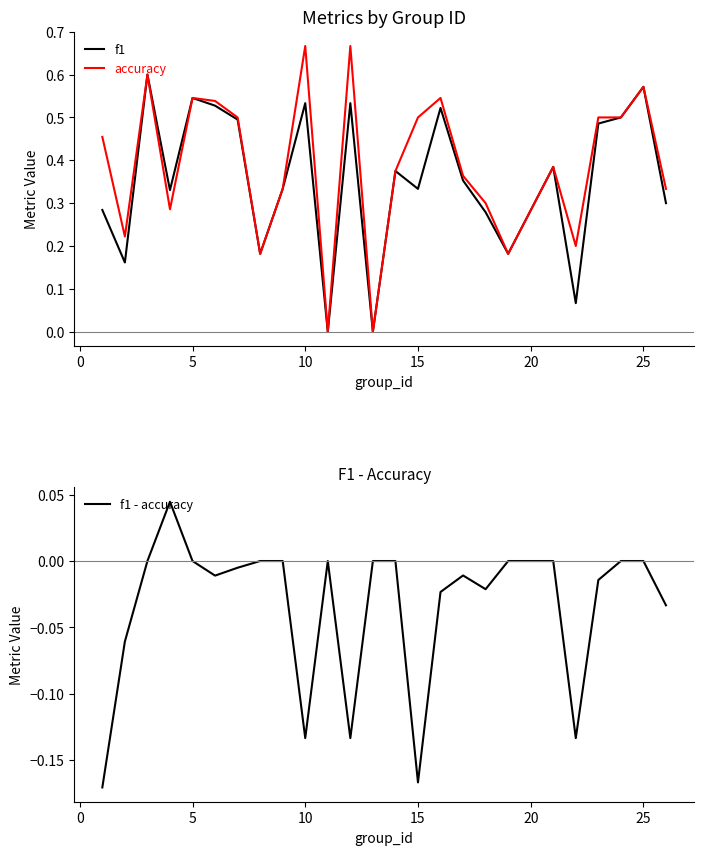

The f1 series shows 0.3 at 5. True or false?

False